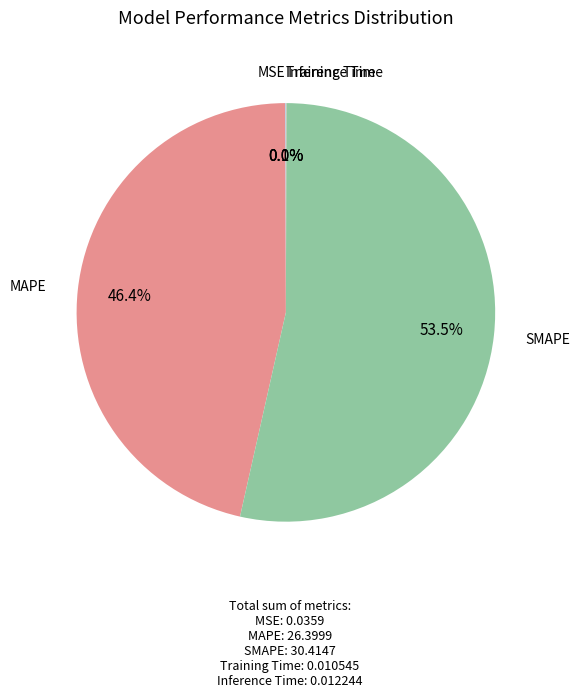

How much of the chart is everything except SMAPE?

46.5%